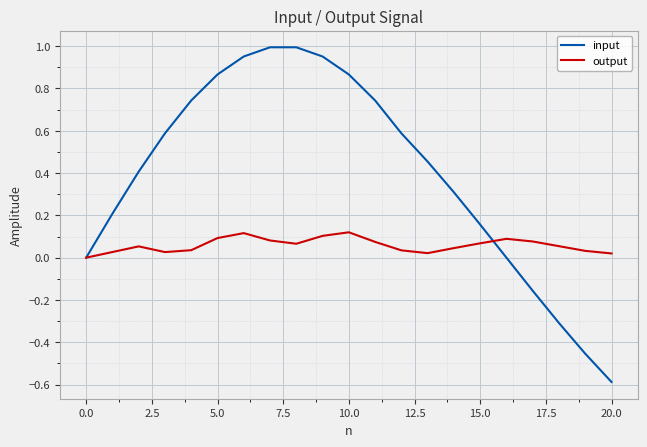

List the series in order of their overall mean, highest first.

input, output